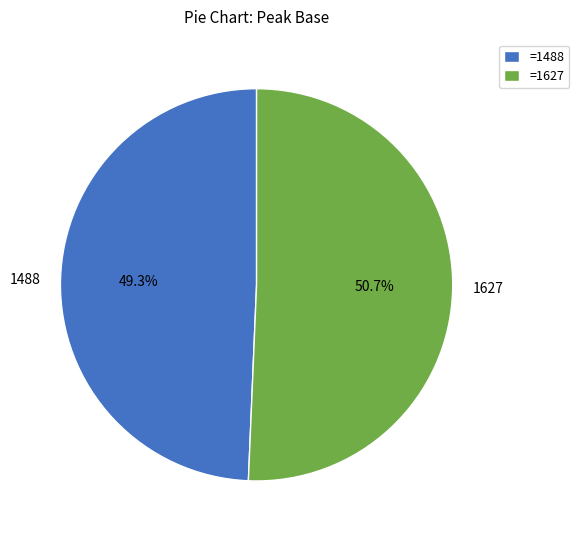

To the nearest percent, what portion does 1488 represent?

49%